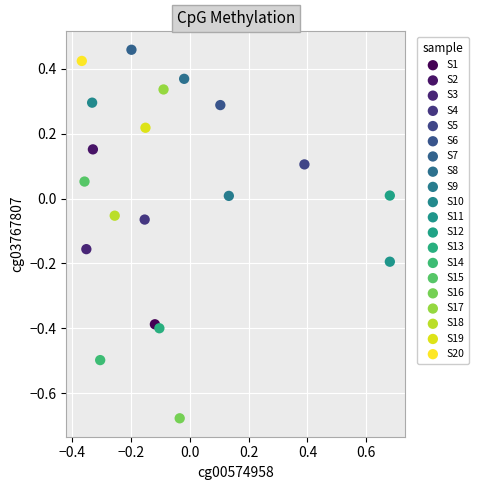

Which series reaches the minimum Y coordinate?

S16